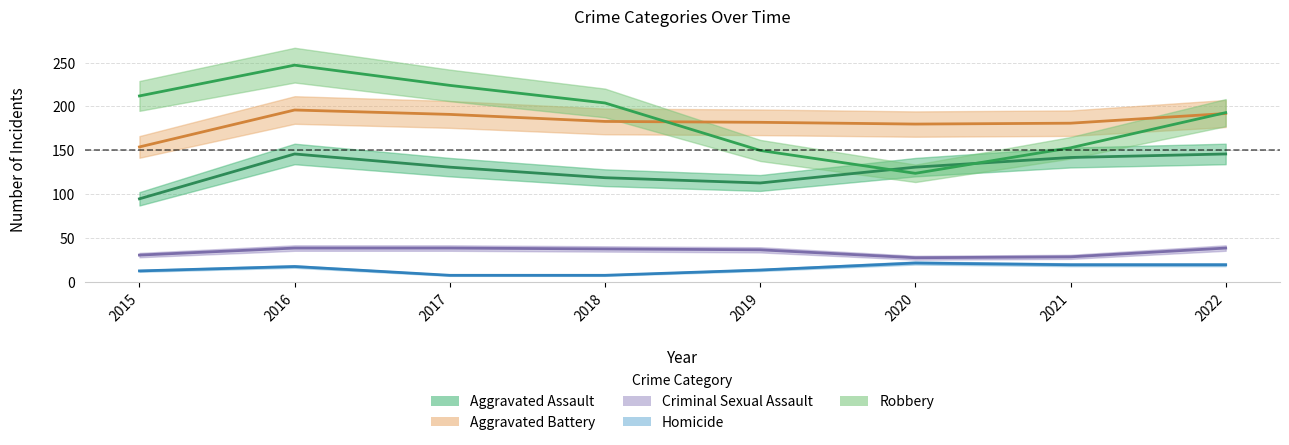

What is the difference between the second highest and second lowest values in the Aggravated Battery series?

12